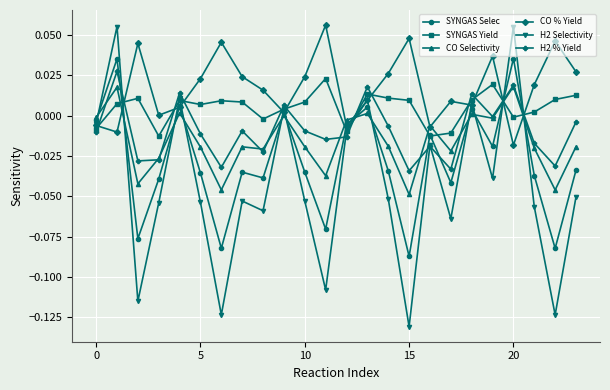

Which series ends up on top after the final intersection of SYNGAS Selec and H2 % Yield?

H2 % Yield